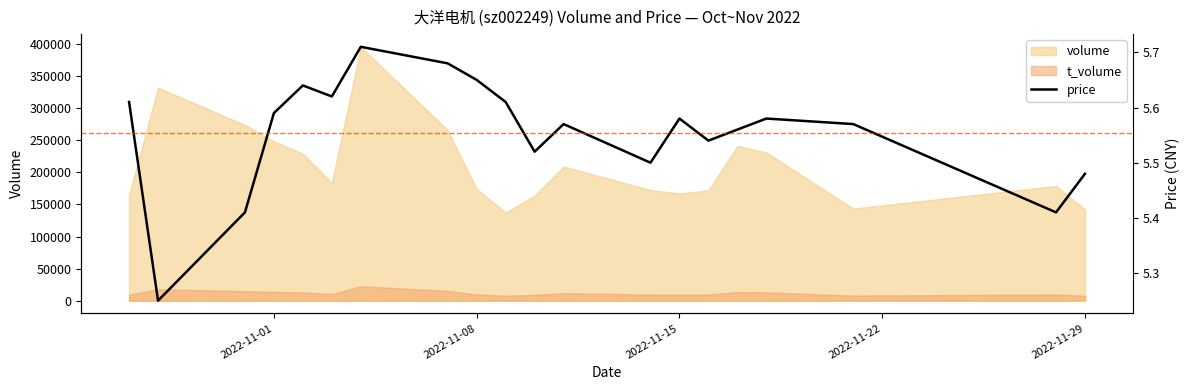

What is the maximum value for volume?

395924